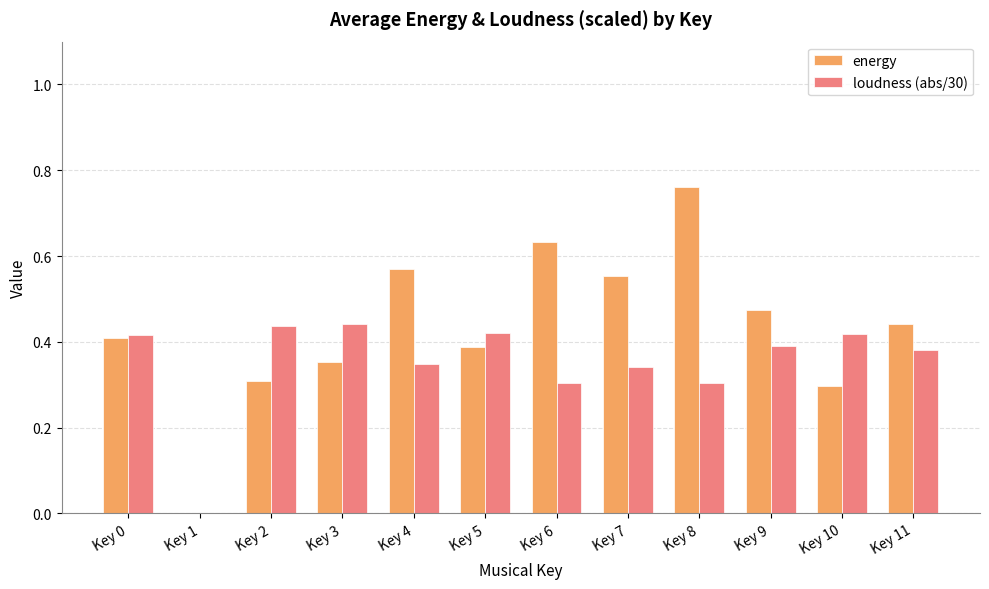

True or false: energy has a value of 0.5 at Key 3.

False